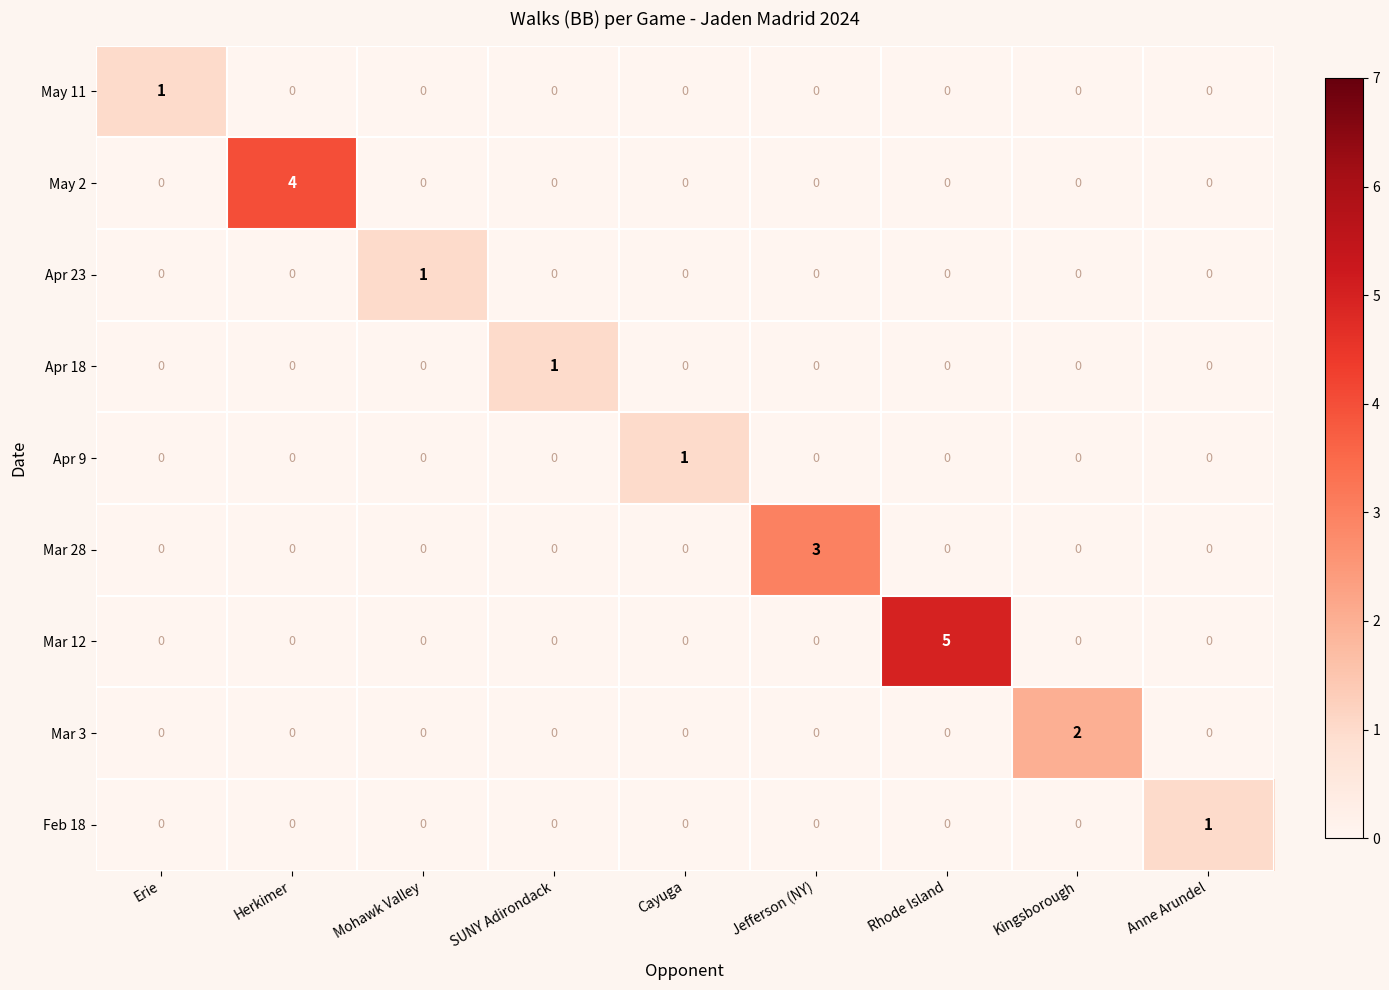

What is the difference between the highest and lowest values at Mohawk Valley?

1